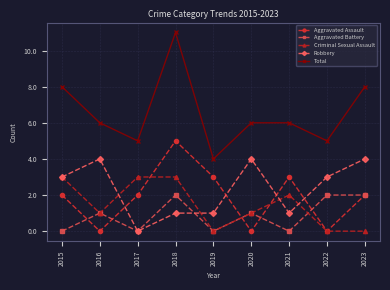

What is the sum of the Aggravated Assault values at 2023 and 2015?

4